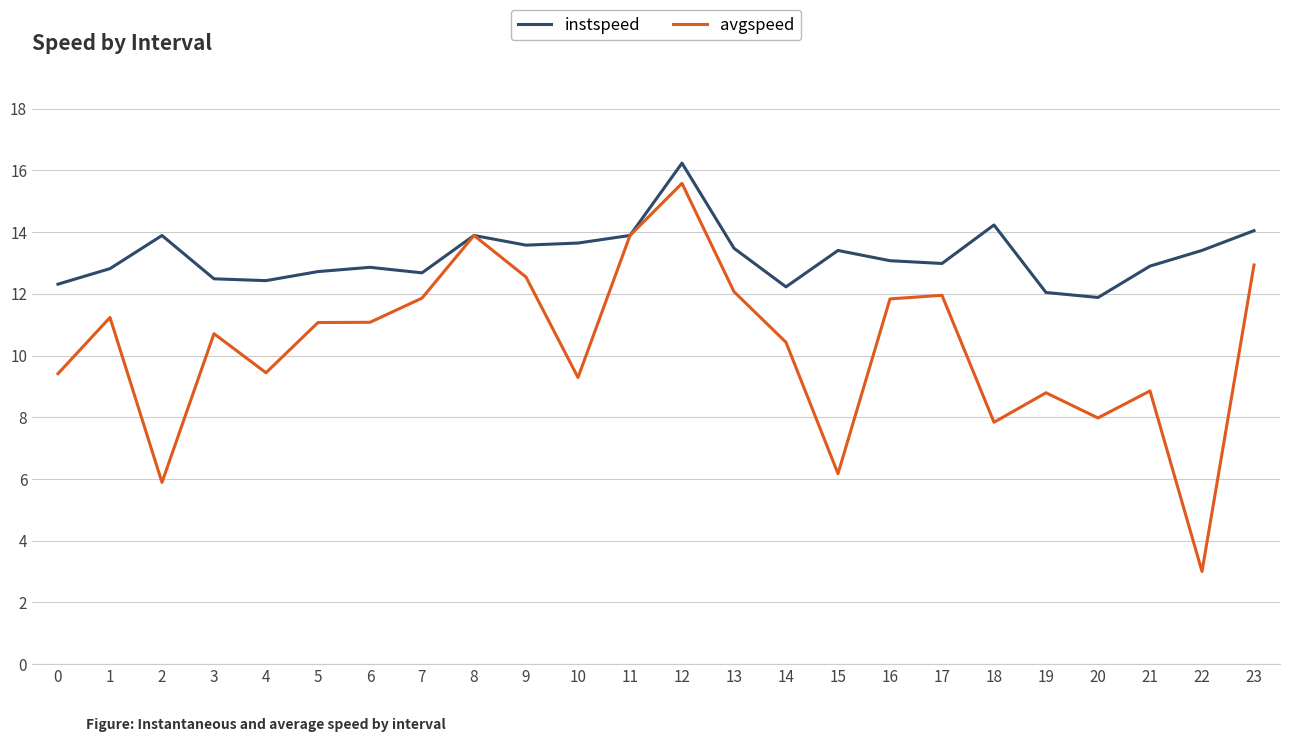

Which series has the largest range (max minus min)?

avgspeed